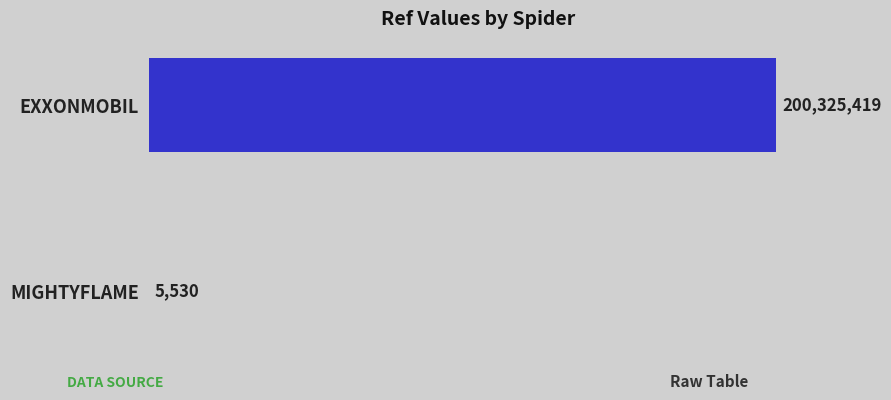

What is the average value?

100165474